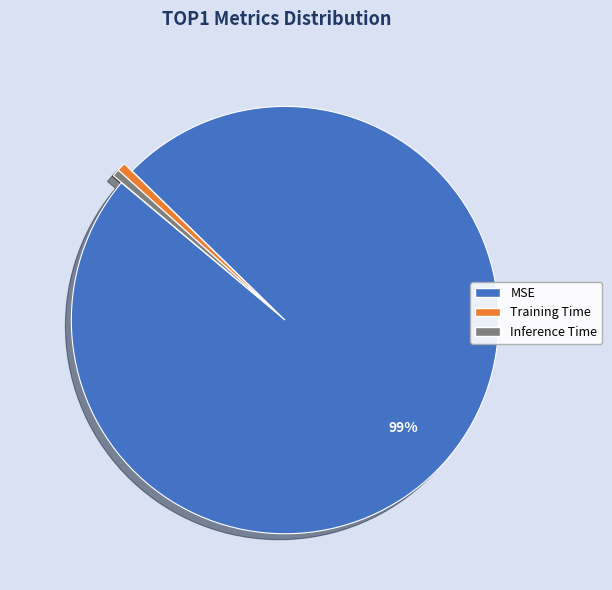

How many segments does this pie chart have?

3